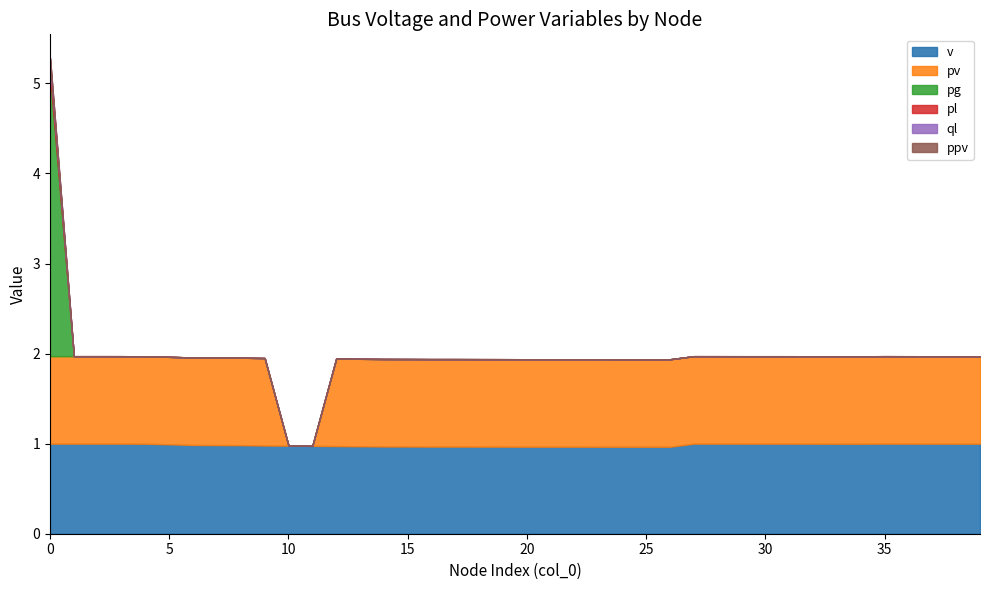

Is it true that pl equals 0.1 at 2?

False